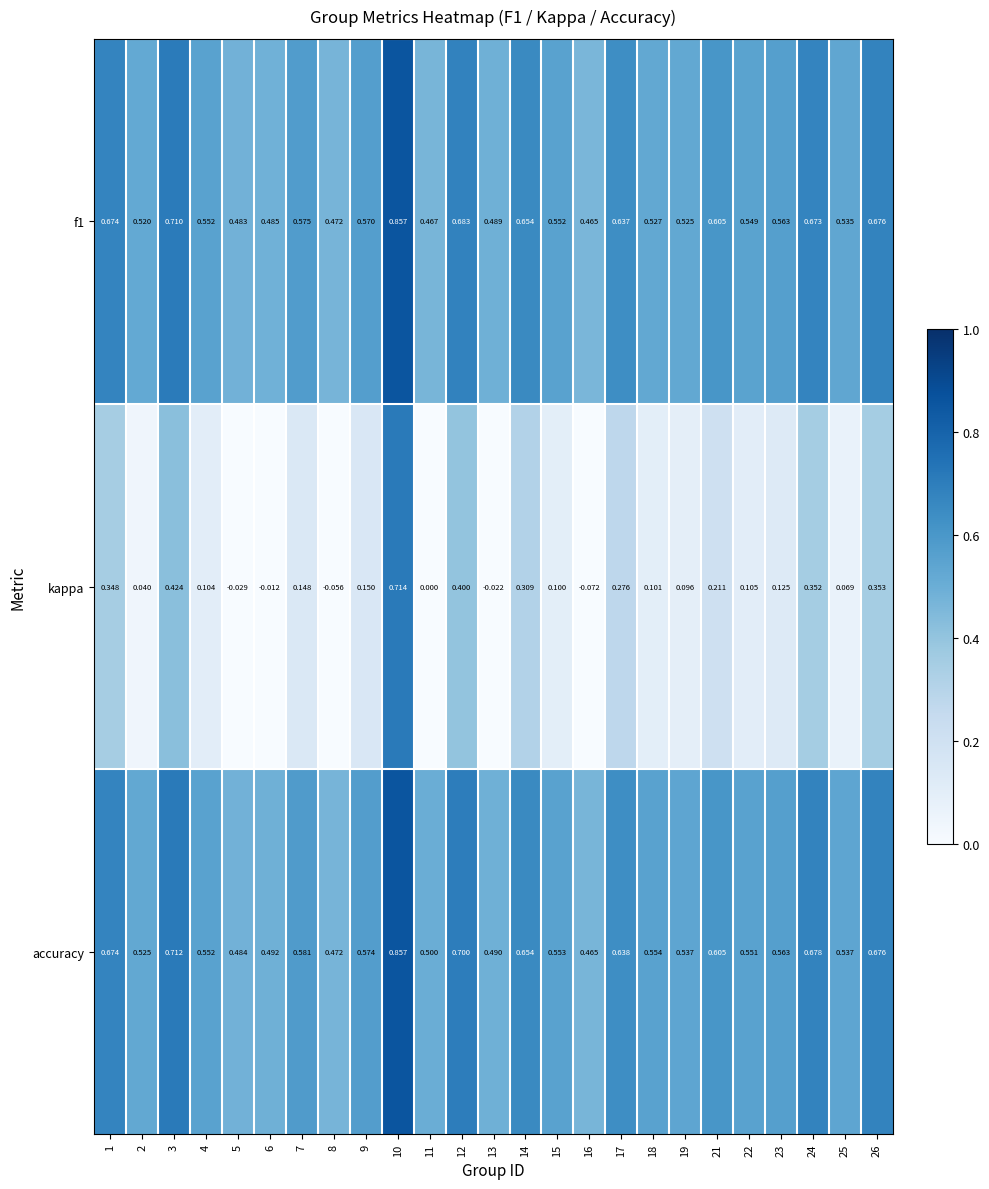

Which series changed the most between 5 and 6?

kappa